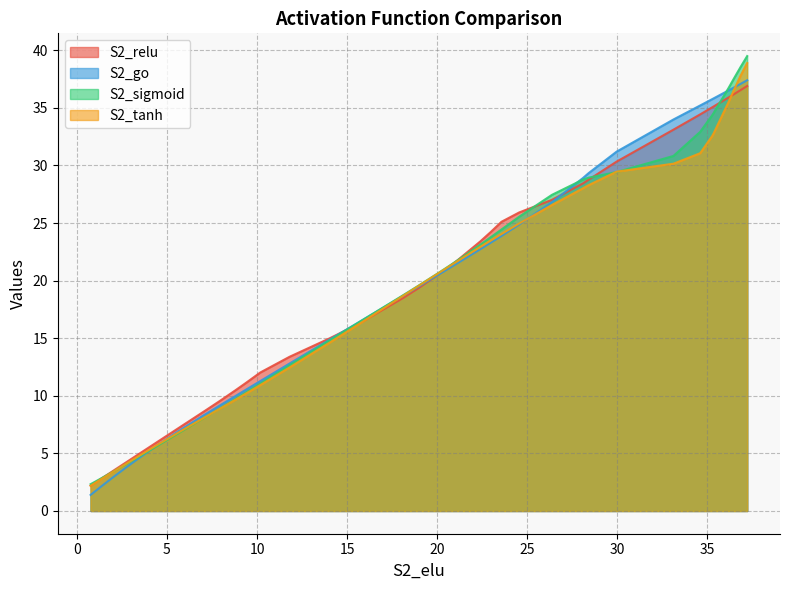

What is the minimum value for S2_relu?

2.2